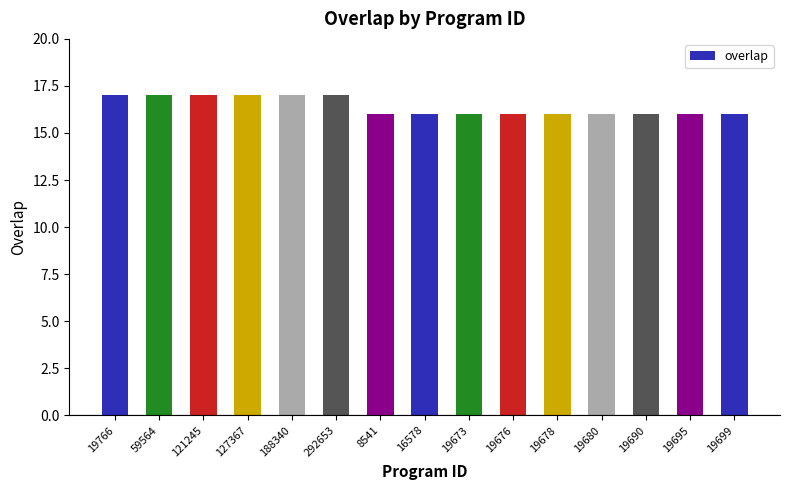

Read the value at 19699.

16